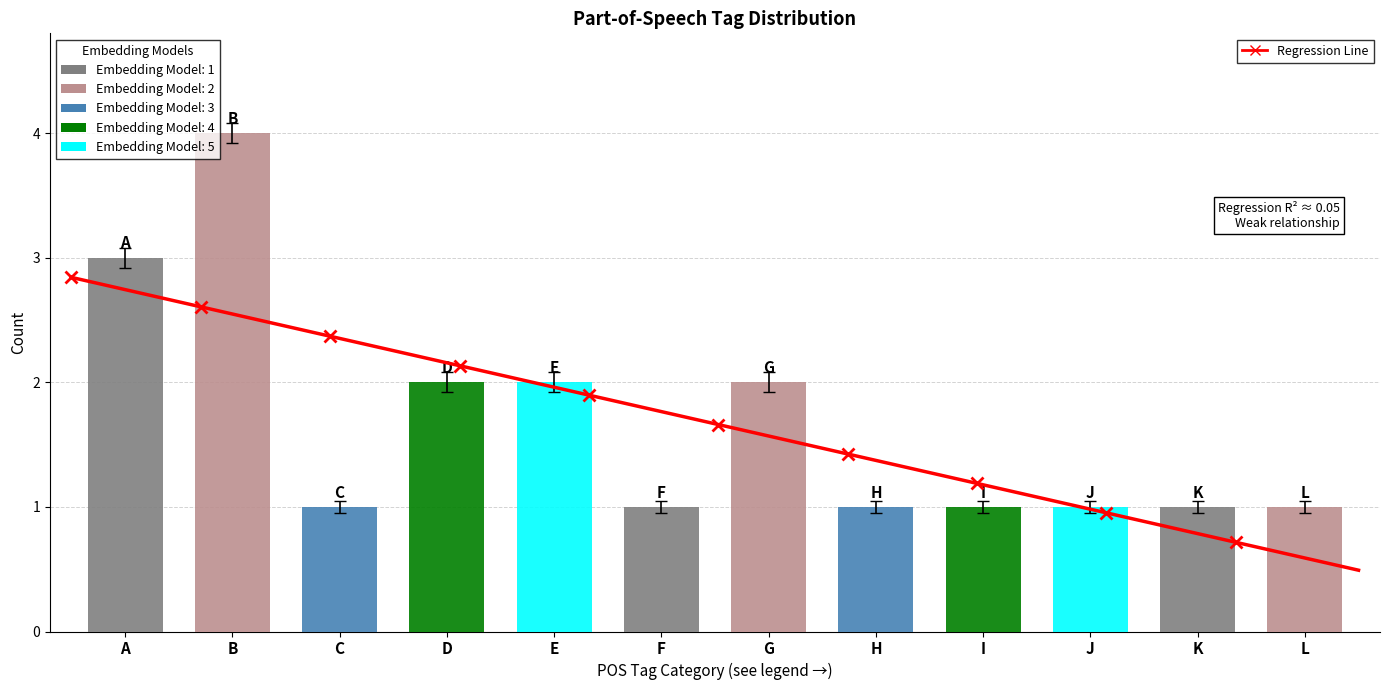

What is the average value?

2